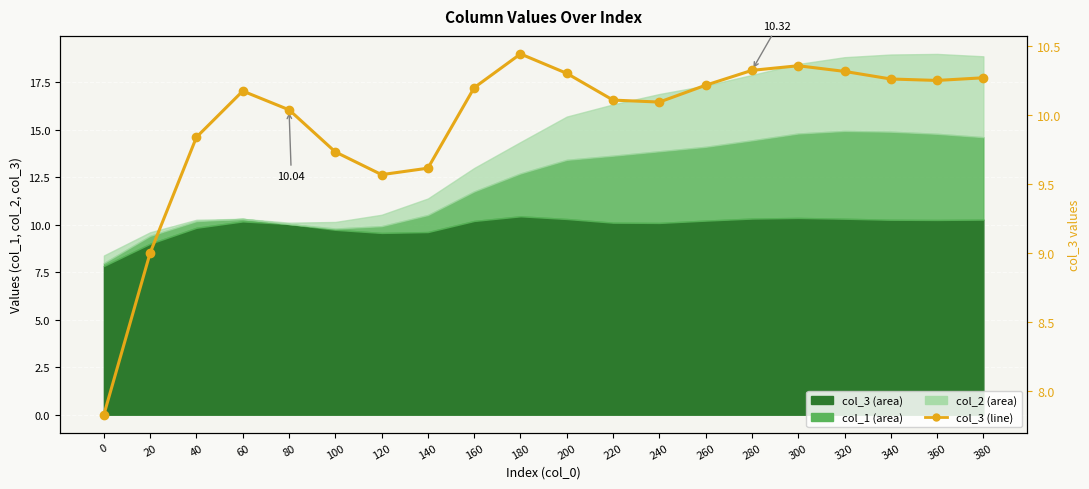

What is the ratio of the value at 100 to the value at 40?

1.0